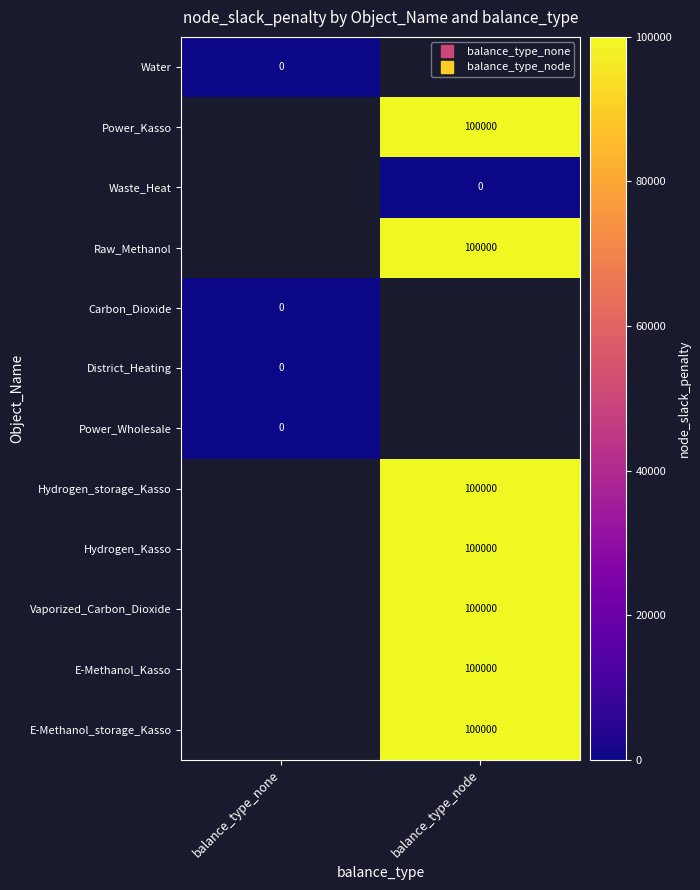

How many distinct data groups are displayed?

12